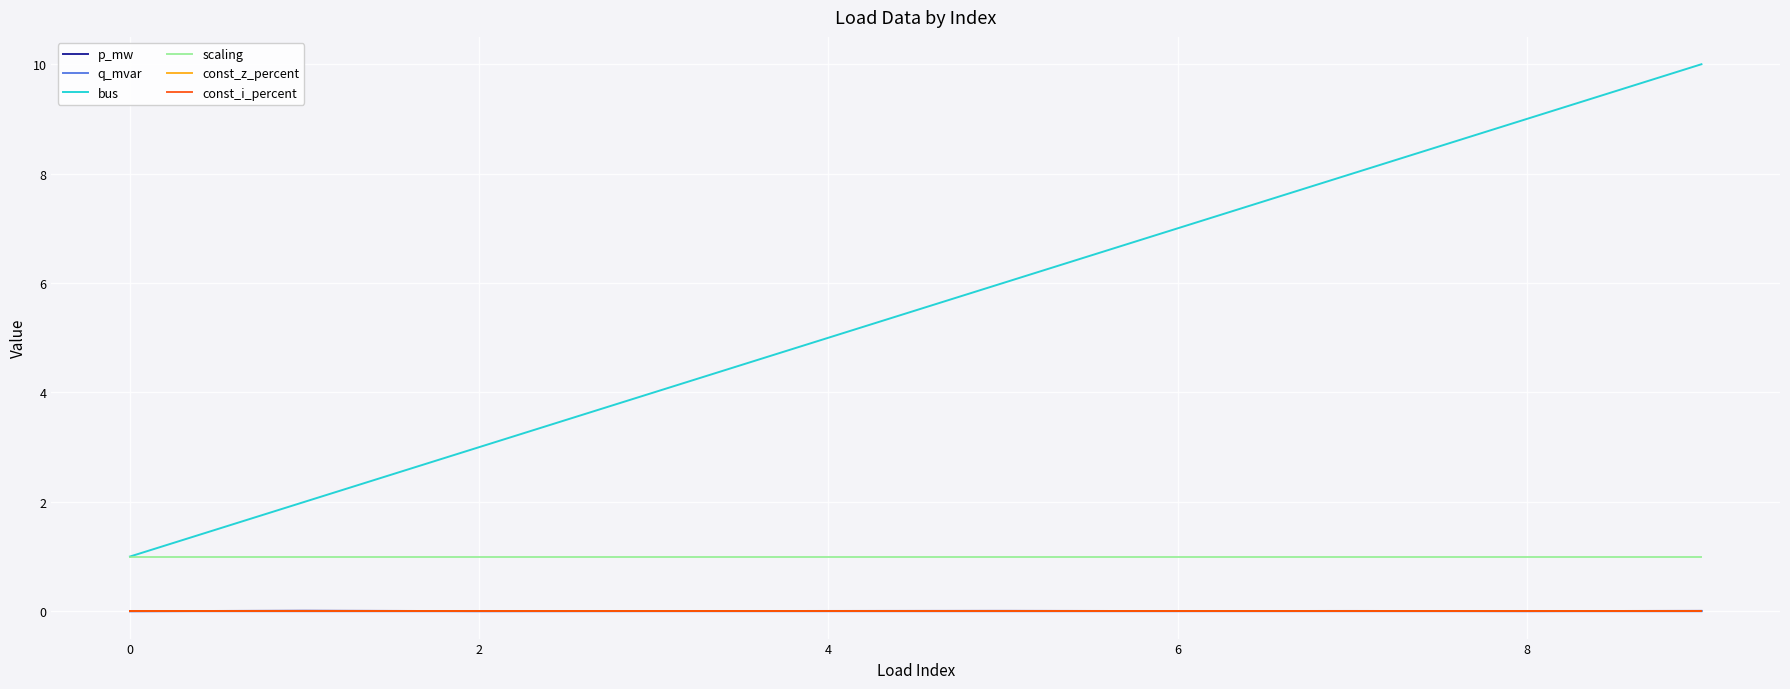

Does the chart have visible grid lines?

Yes